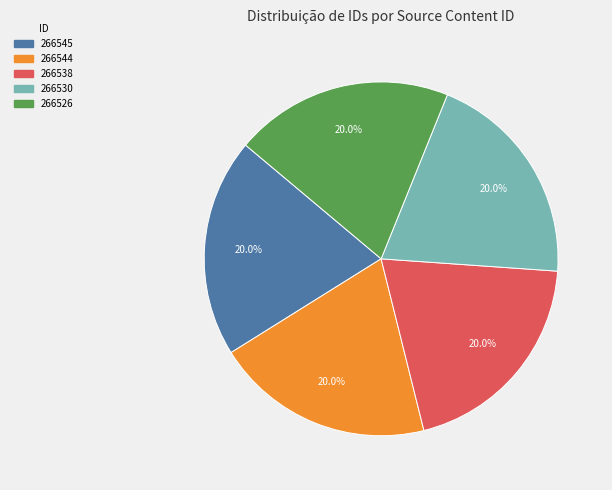

To the nearest percent, what percentage of the pie is 266530?

20%